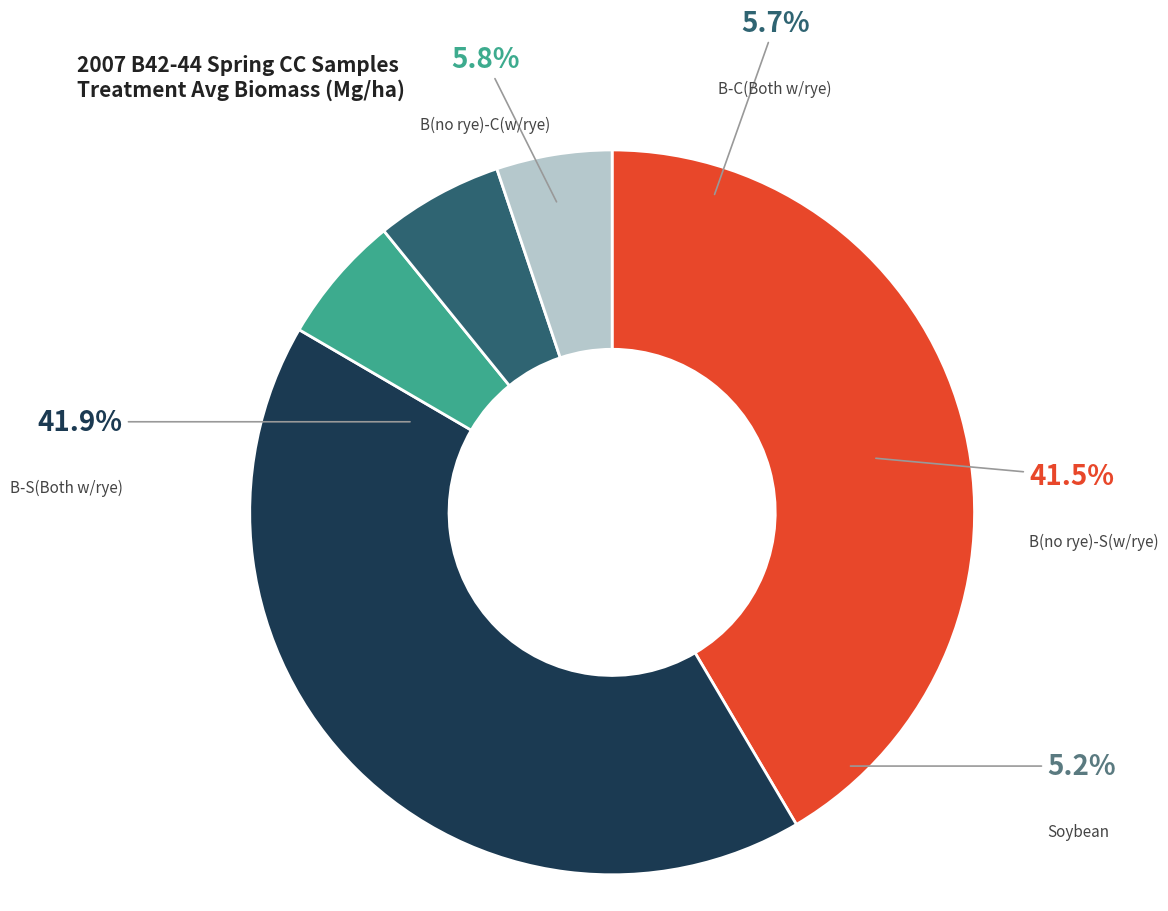

Does B(no rye)-C(w/rye) represent more than half of the total?

No